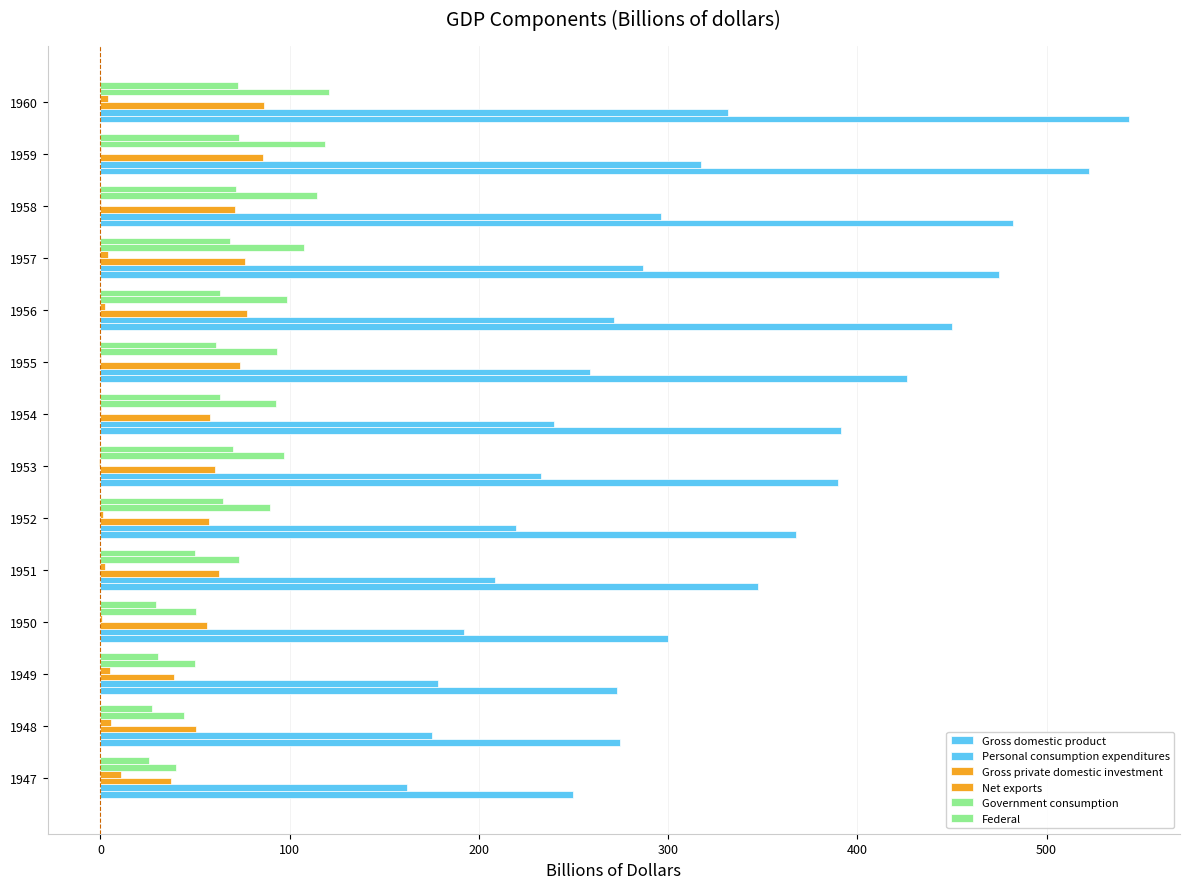

Which series has the largest total across all categories?

Gross domestic product